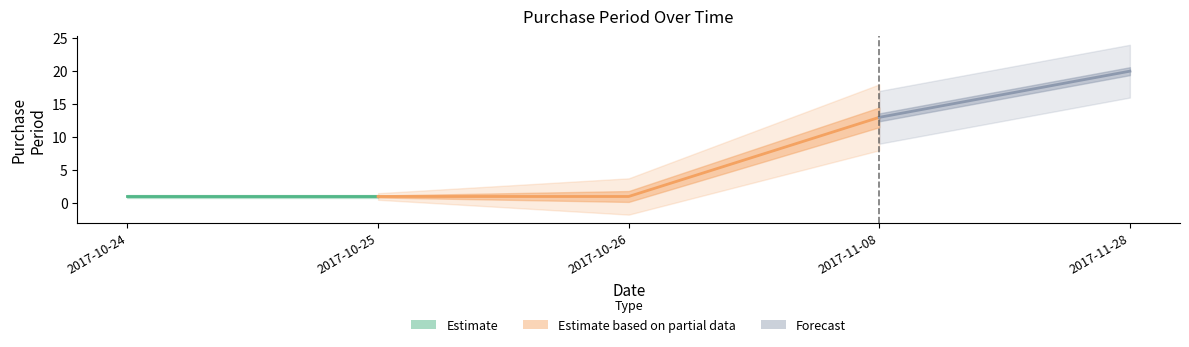

Is this an area chart (filled region under the line)?

No